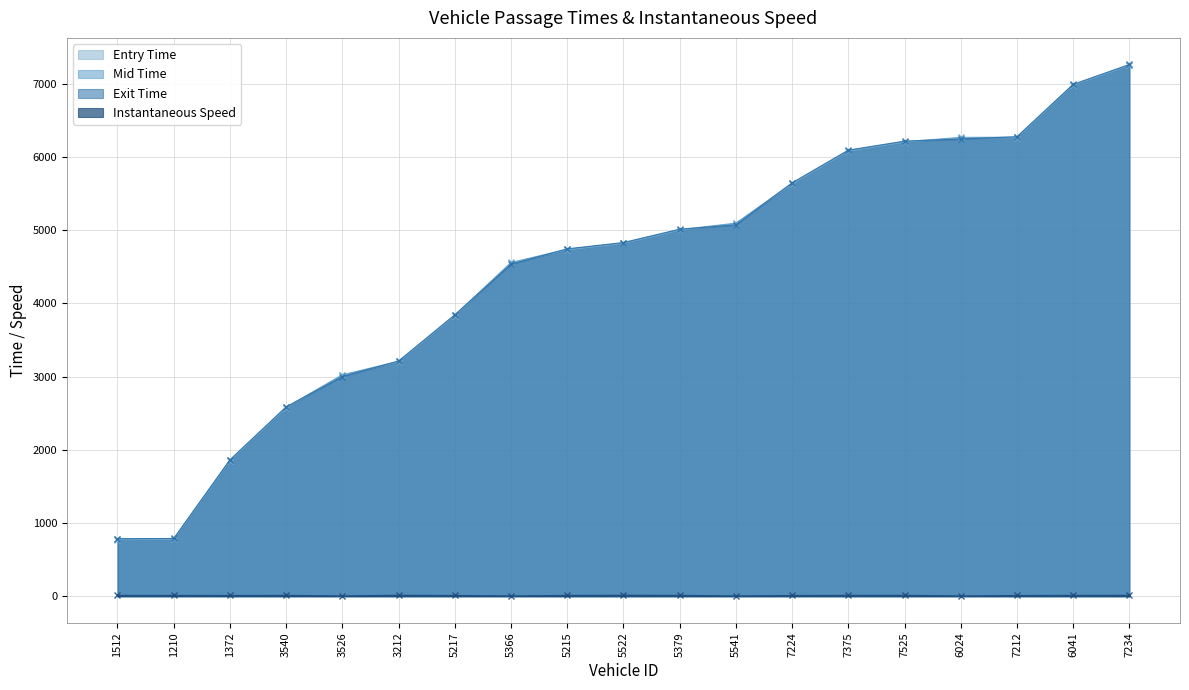

True or false: instspeed has a value of 5.0 at 6024.

True